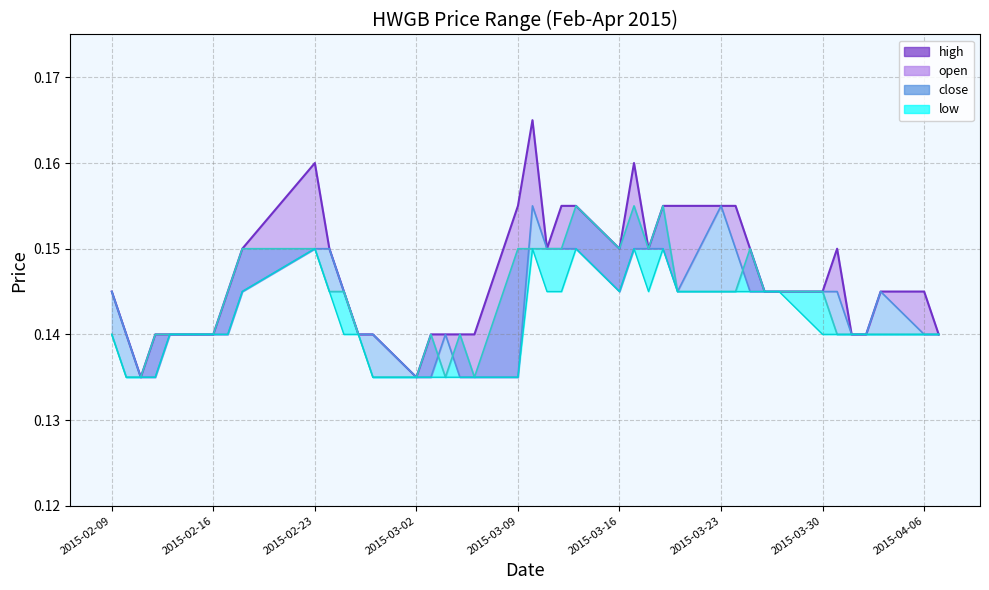

How many high values are between 0 and 1?

40